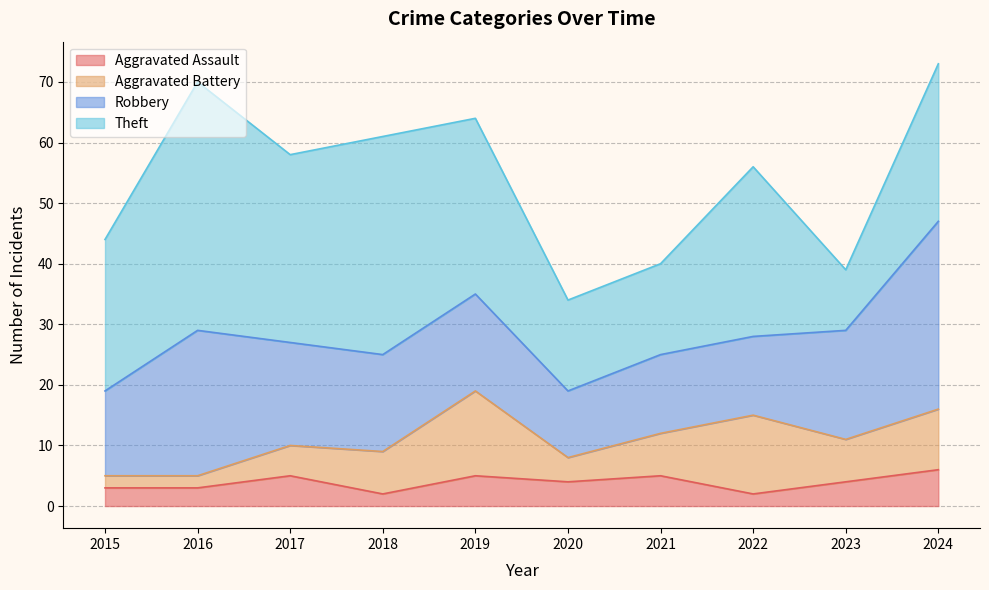

At 2019, list the series in order from largest to smallest.

Theft, Robbery, Aggravated Battery, Aggravated Assault